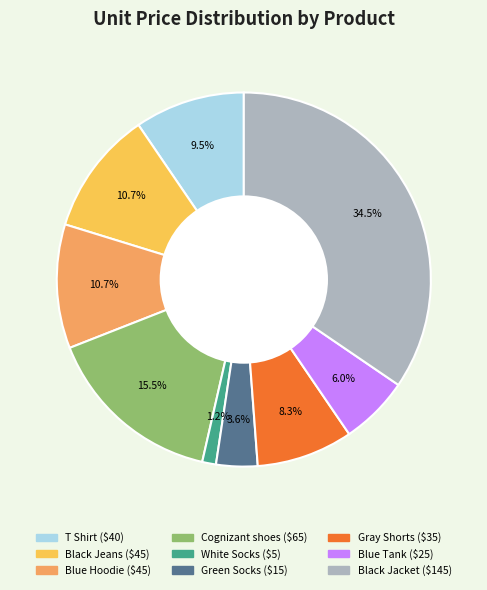

How many segments does this pie chart have?

9